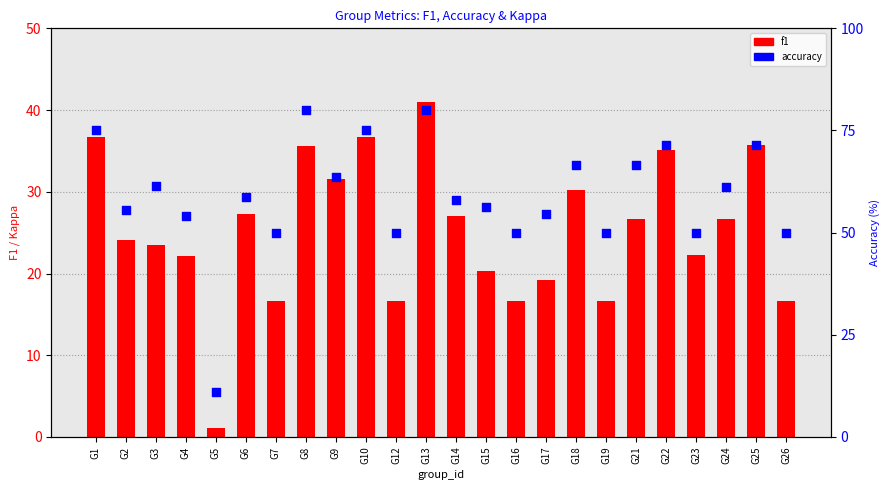

At which category is the sum across all series the highest?

G13